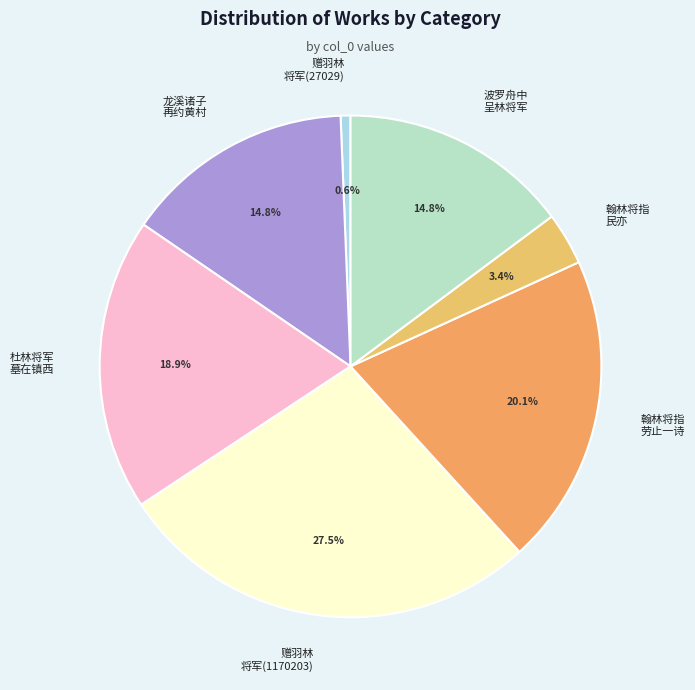

Which category has the biggest portion of the pie?

赠羽林 将军(1170203)